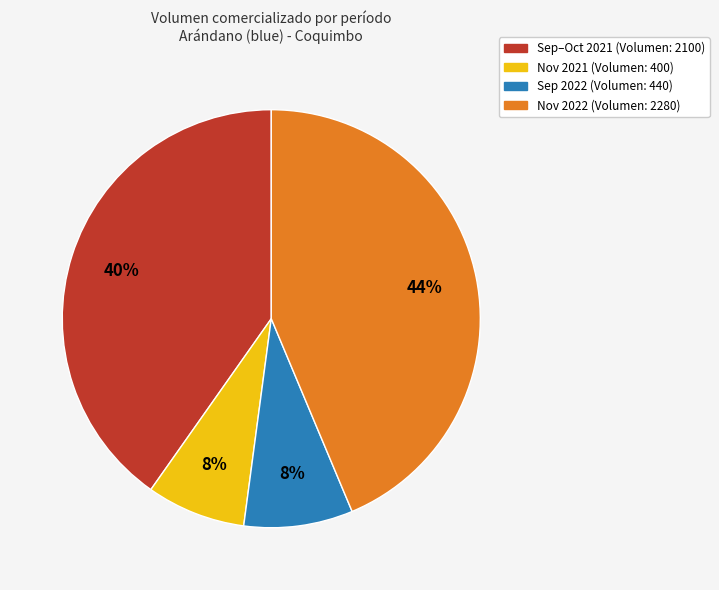

How many slices are in this pie chart?

4